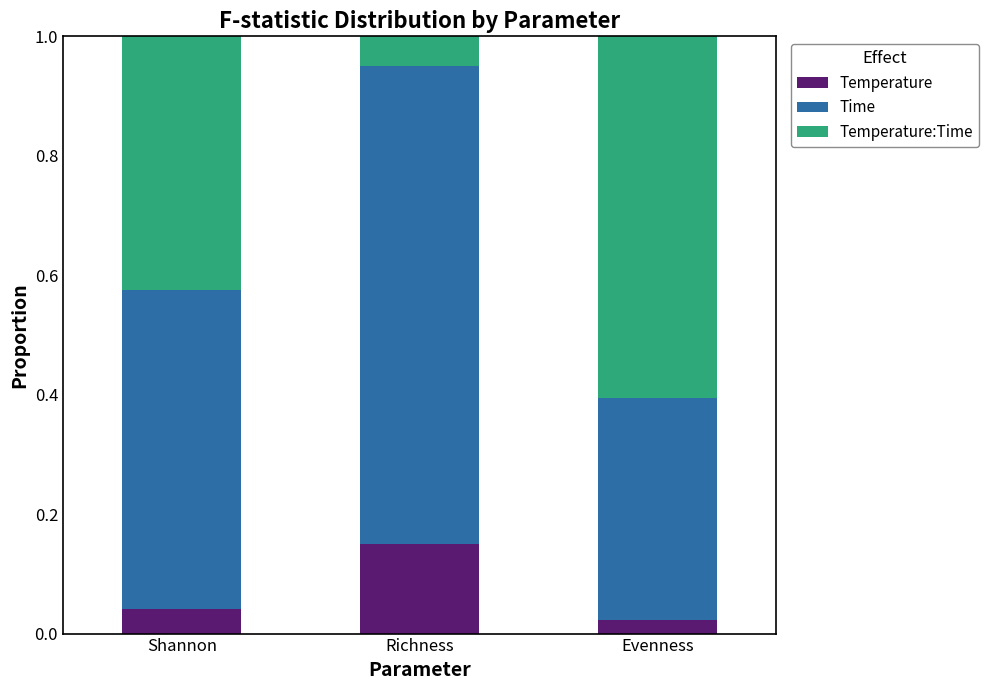

True or false: Temperature has a value of 0.3 at Richness.

False